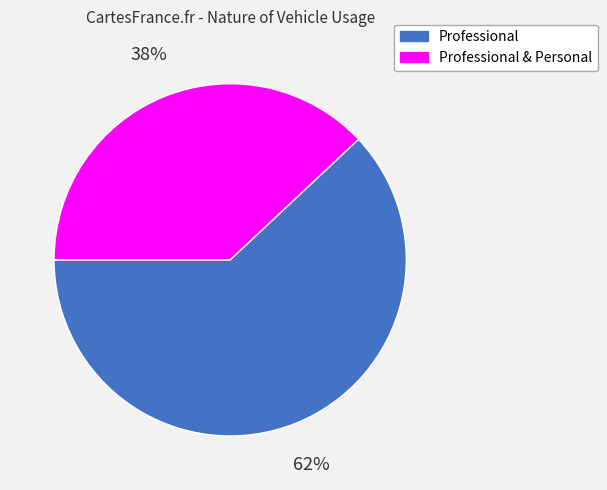

How many segments does this pie chart have?

2